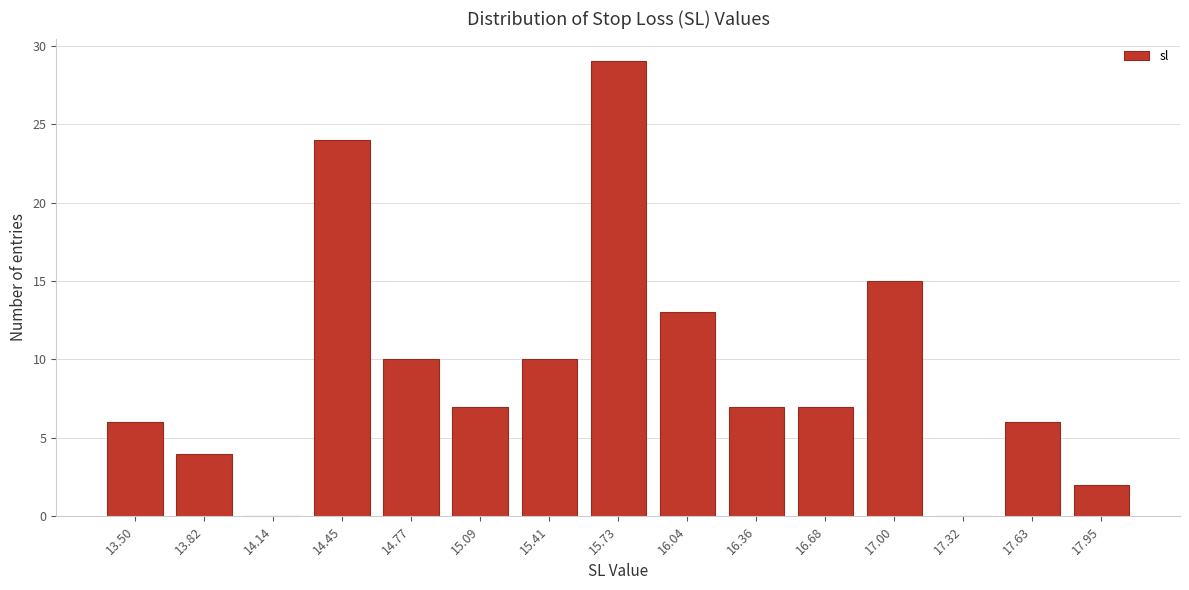

Reading left to right, extract all data points from this chart.

13.50=6	13.82=4	14.14=0	14.45=24	14.77=10	15.09=7	15.41=10	15.73=29	16.04=13	16.36=7	16.68=7	17.00=15	17.32=0	17.63=6	17.95=2